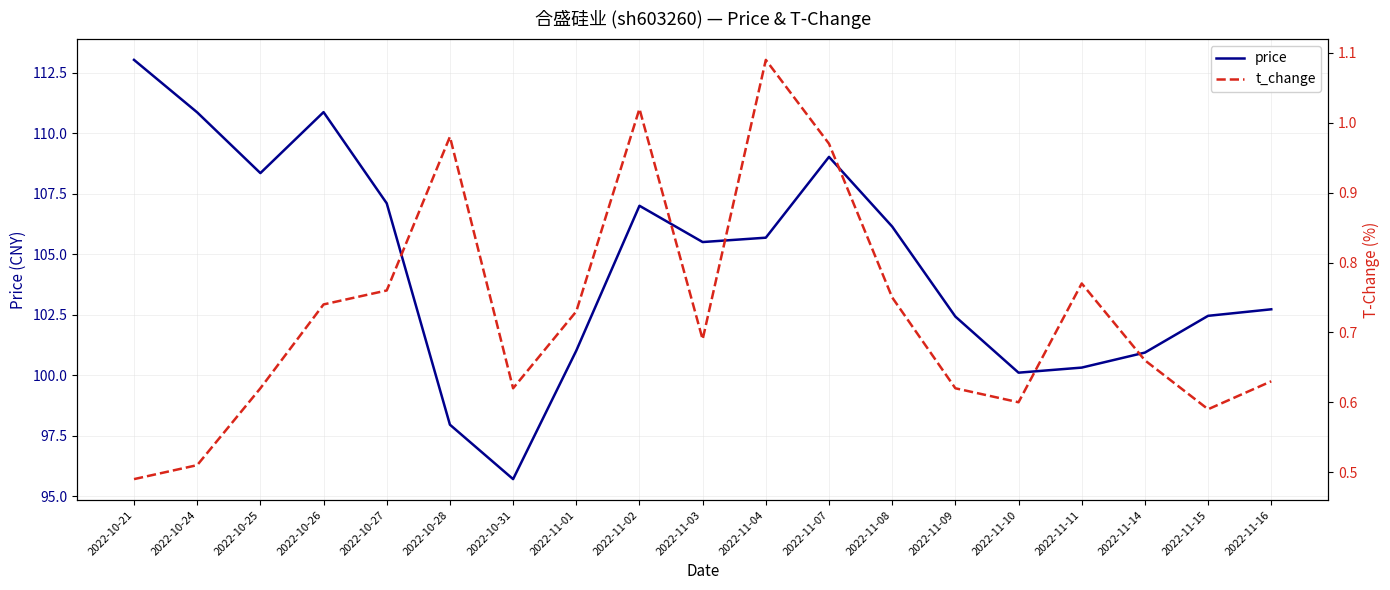

What position from the left is 2022-11-02?

9